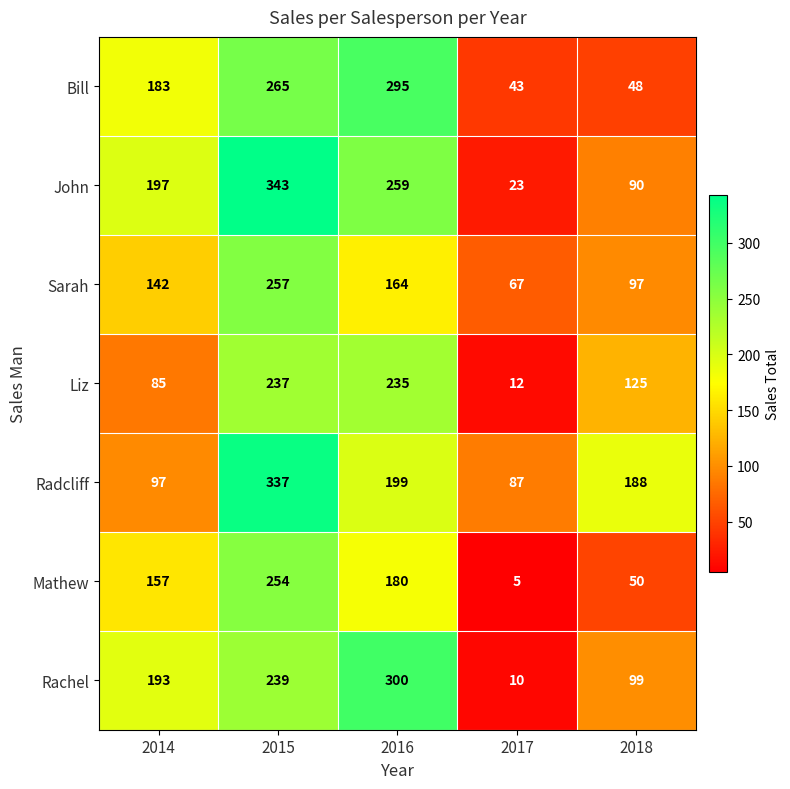

What is the sum of the John values at 2018 and 2016?

349